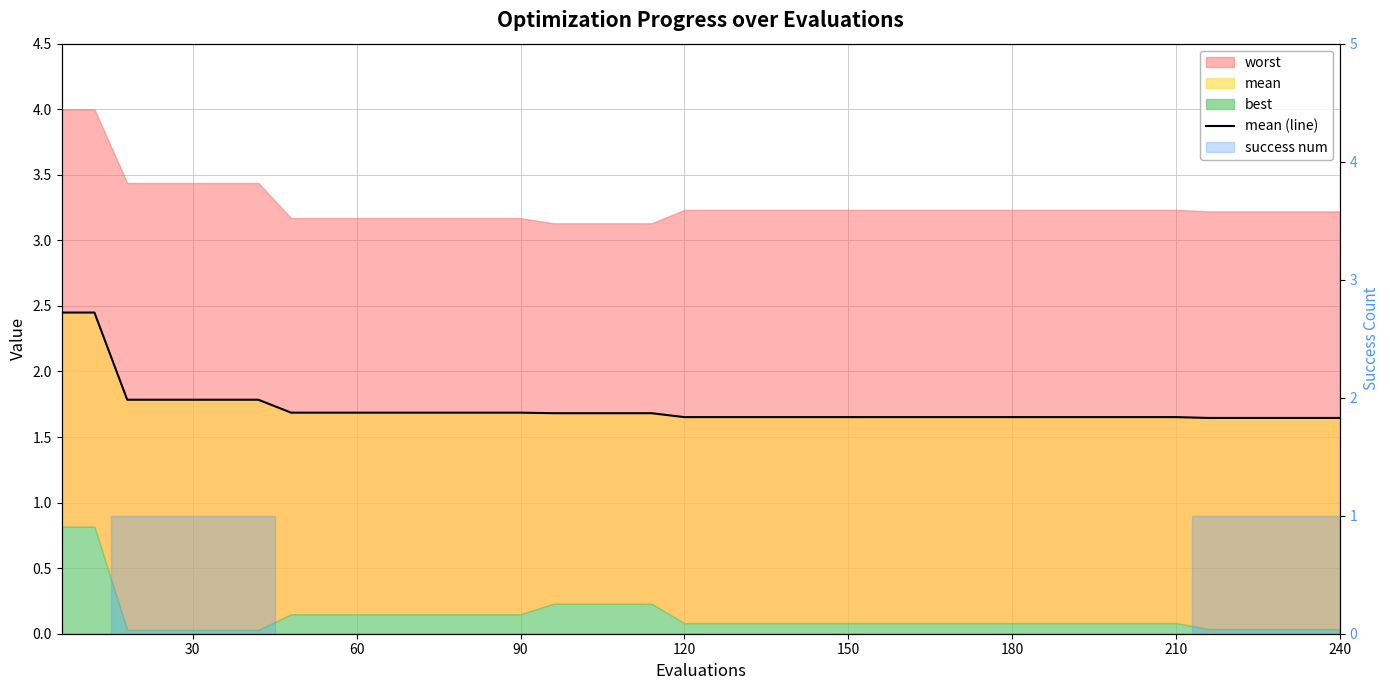

What is the value of the 26th point from the left?

1.7